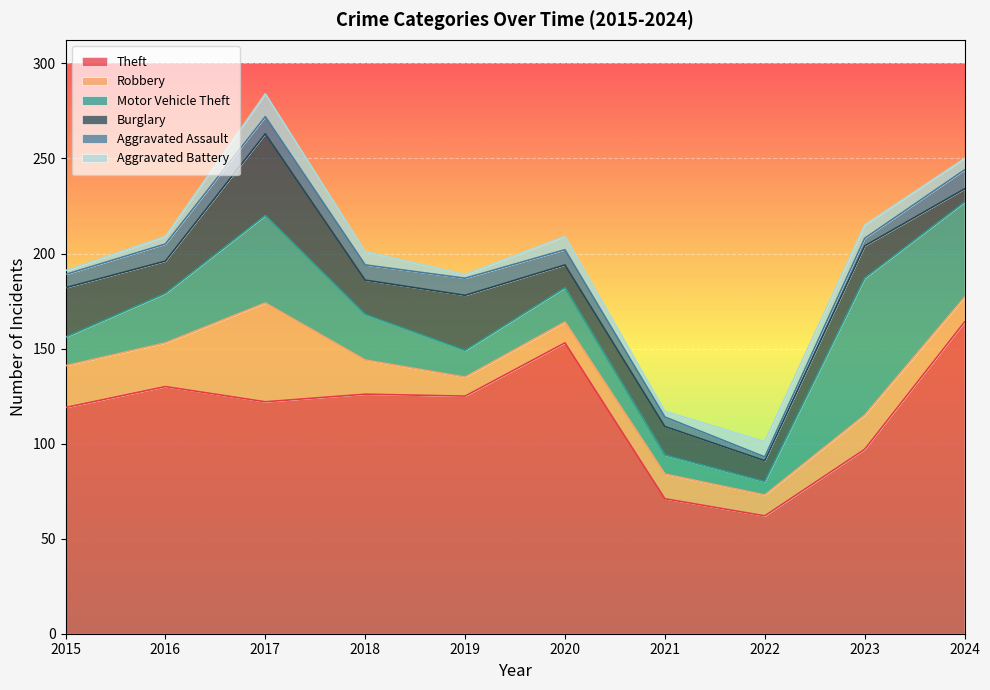

How many values in the Robbery series exceed 18?

3